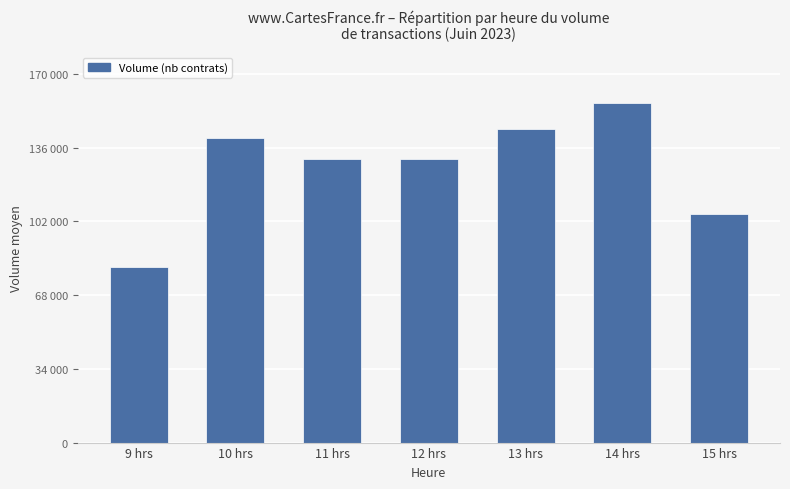

Are the bars grouped side by side (vs. stacked)?

No